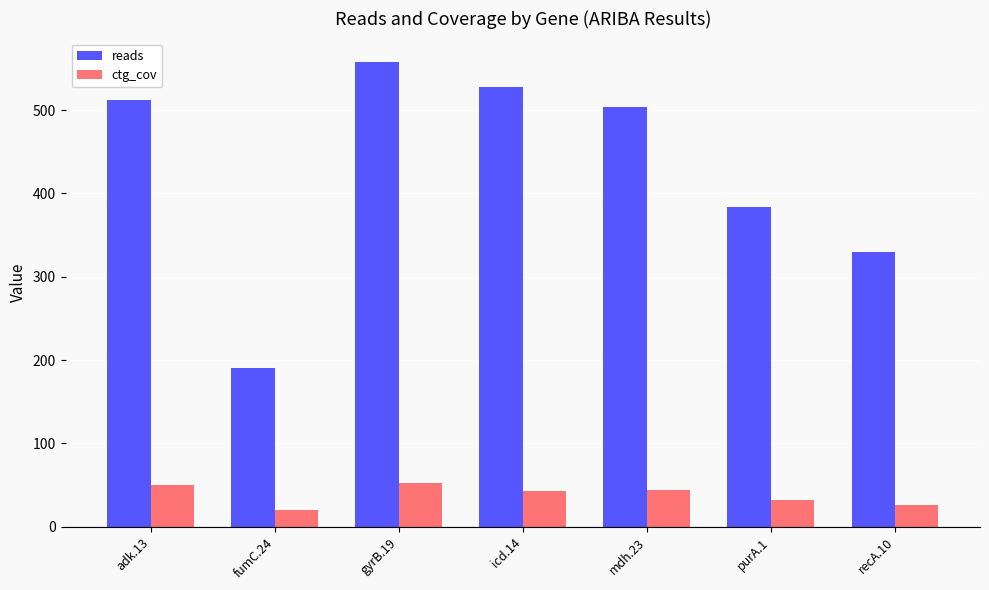

Is the value of reads at purA.1 greater than the value of ctg_cov at recA.10?

Yes